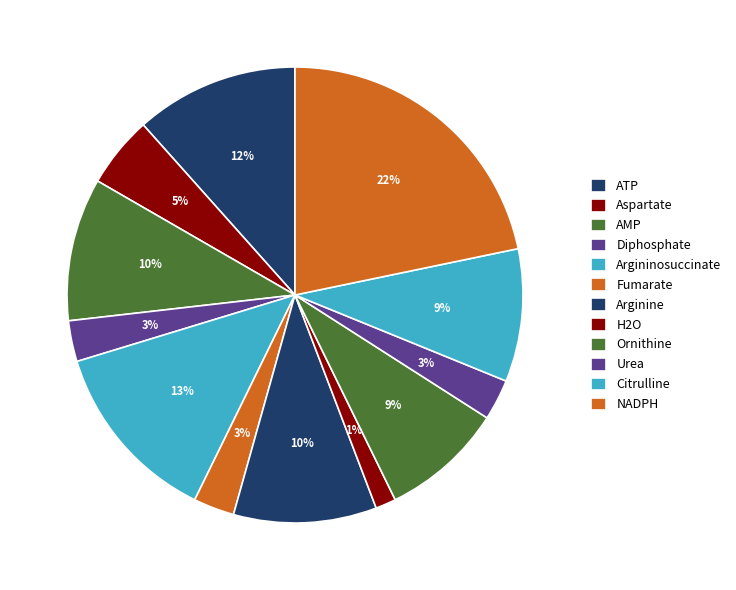

Is there a majority slice in this chart?

No